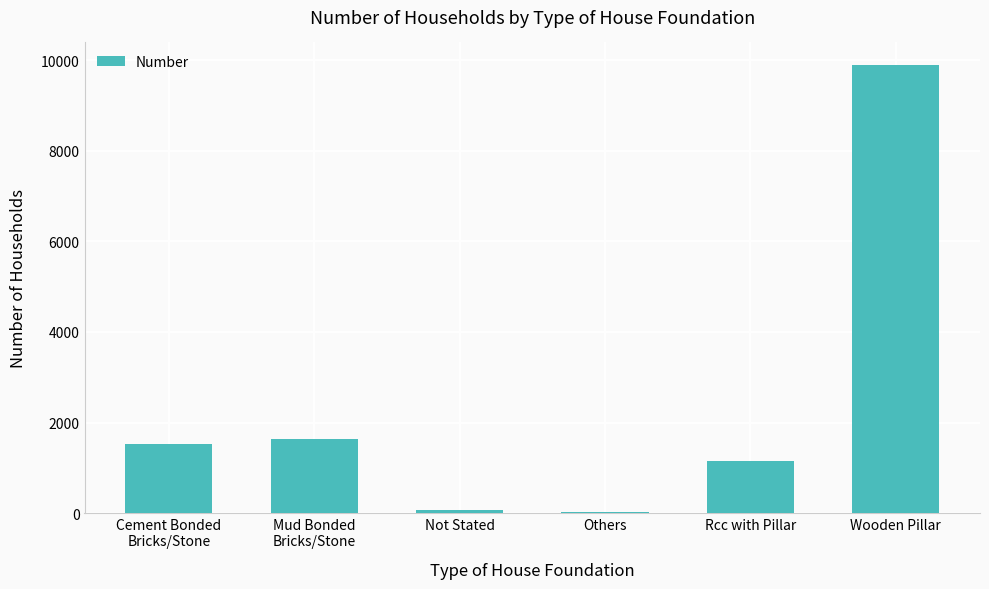

Between Cement Bonded
Bricks/Stone and Rcc with Pillar, which is larger?

Cement Bonded
Bricks/Stone